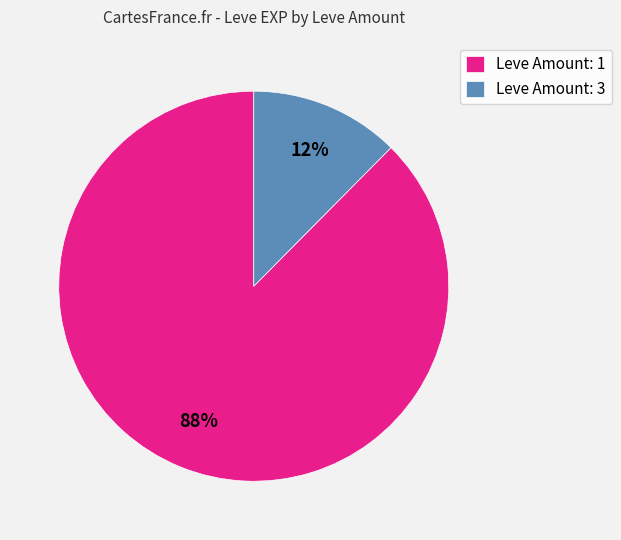

To the nearest percent, what is the average slice percentage?

50%